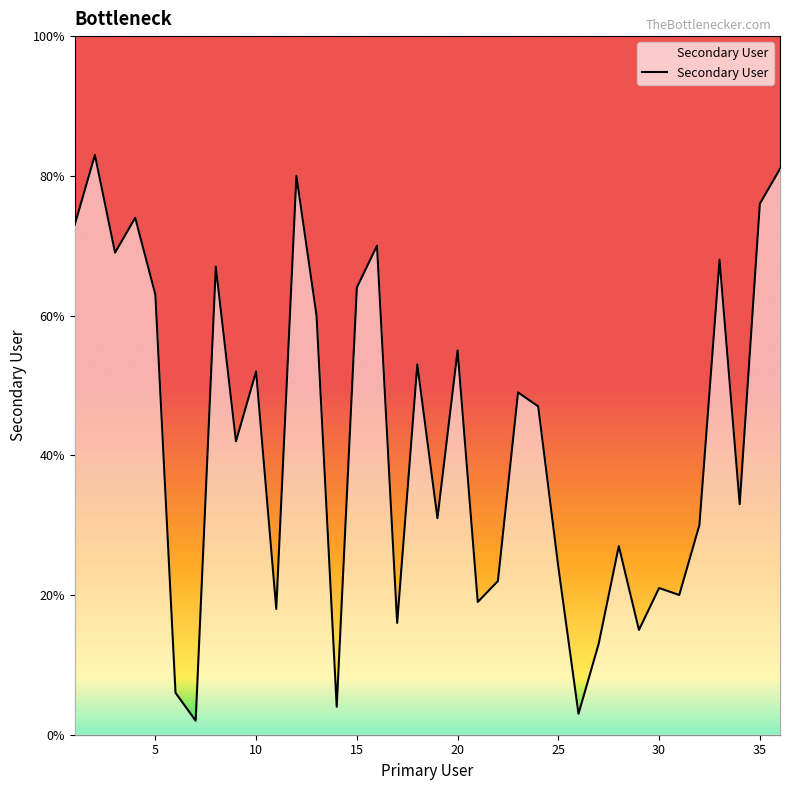

Does the chart have visible grid lines?

No